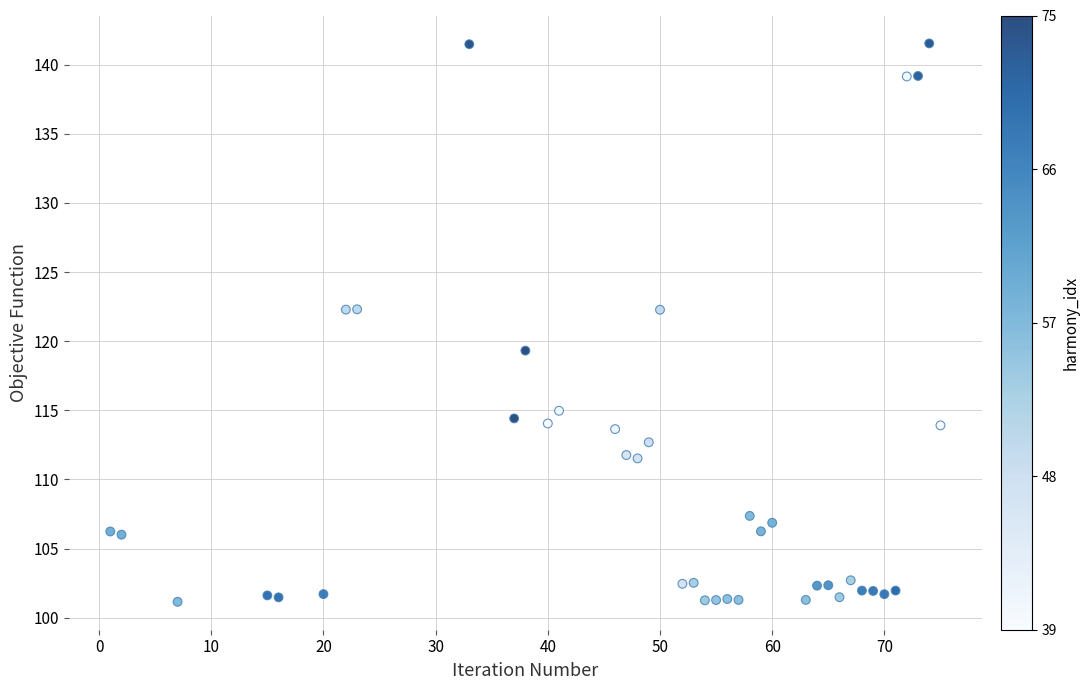

What is the range of Y values (max minus min)?

40.4